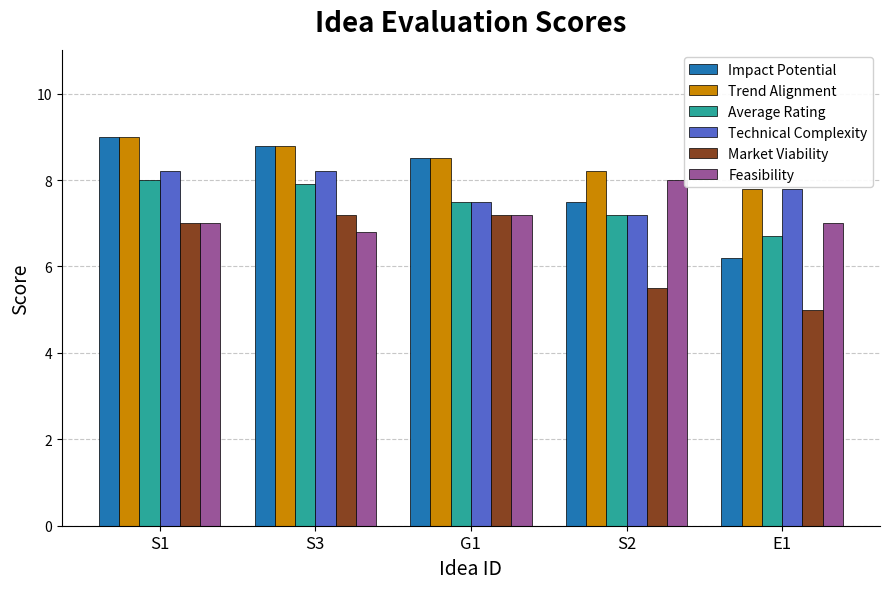

How many categories are shown in the chart?

5